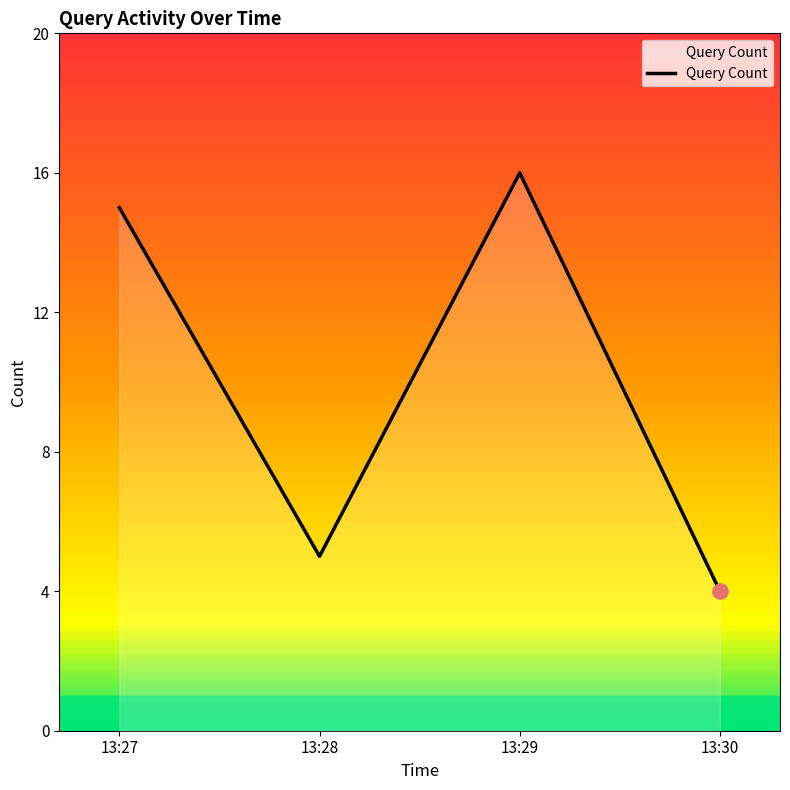

What is the change in value from 13:29 to 13:30?

-12